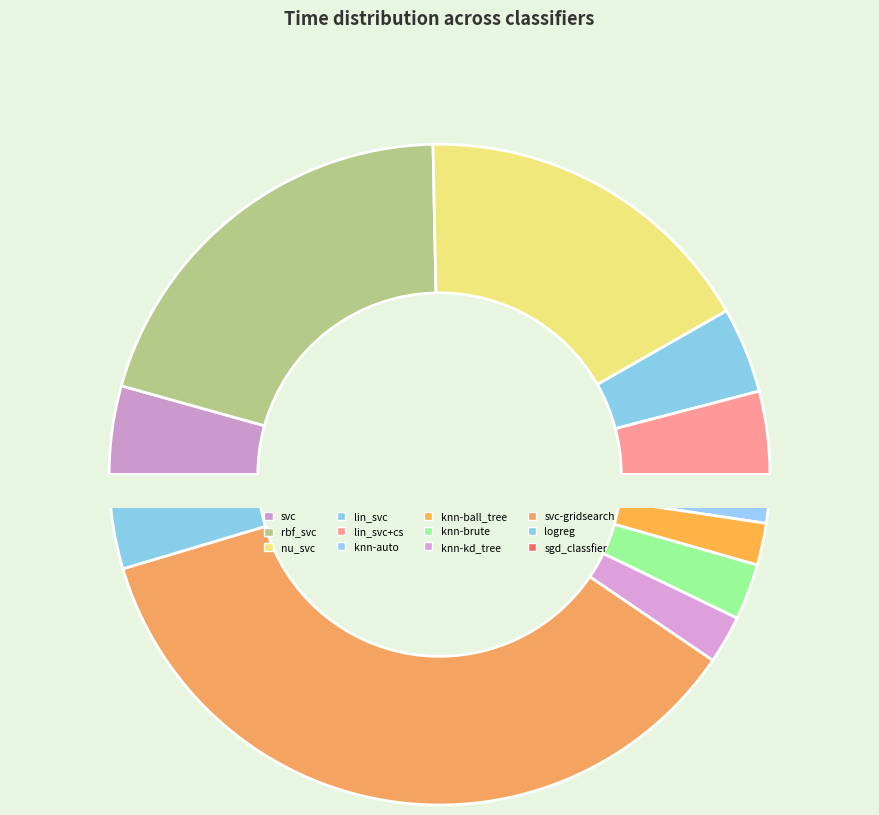

True or false: svc accounts for 12% of the total.

False